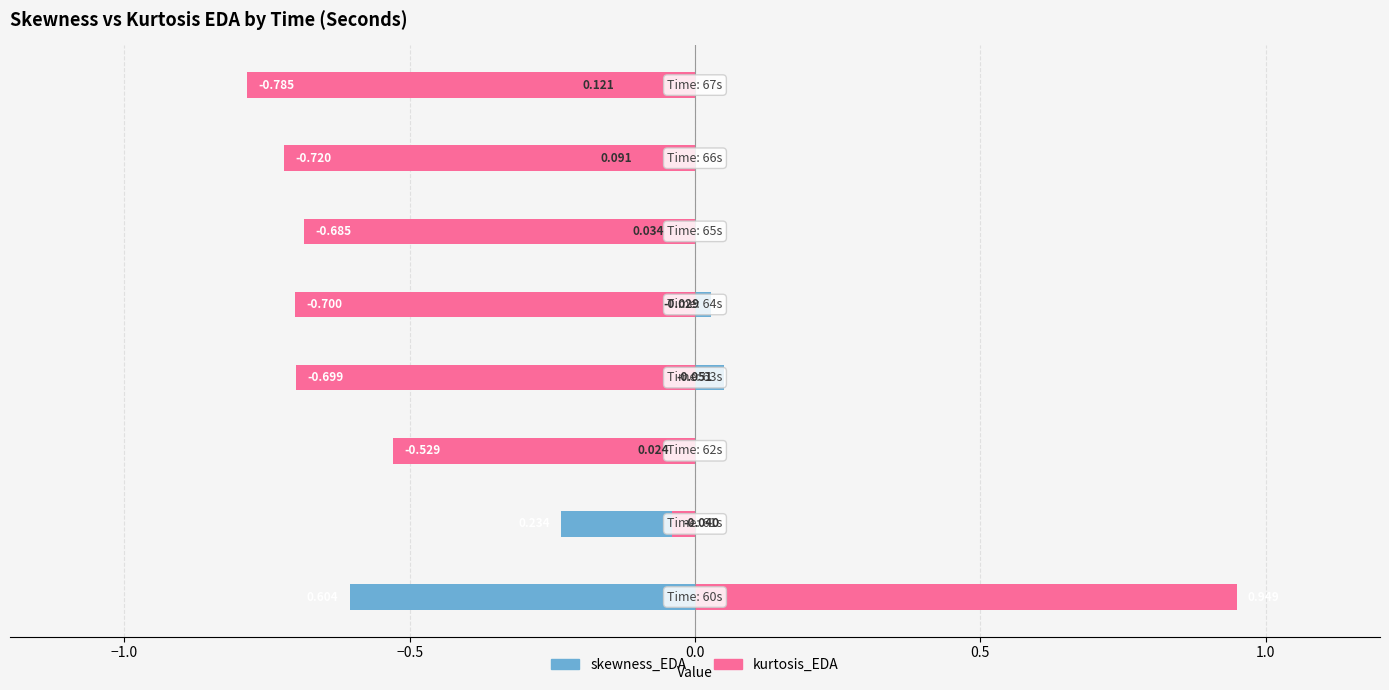

Reading right to left, what are all the values shown in this chart?

skewness_EDA: -0.1	-0.1	-0.0	0.0	0.1	-0.0	-0.2	-0.6
kurtosis_EDA: -0.8	-0.7	-0.7	-0.7	-0.7	-0.5	-0.0	0.9